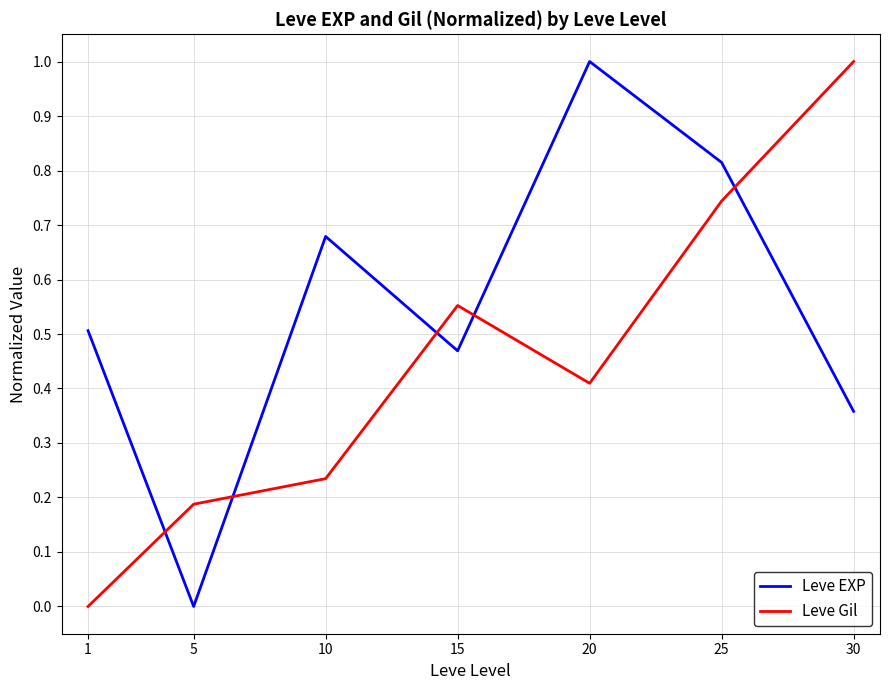

Rank the series by their average value, from lowest to highest.

Leve Gil, Leve EXP